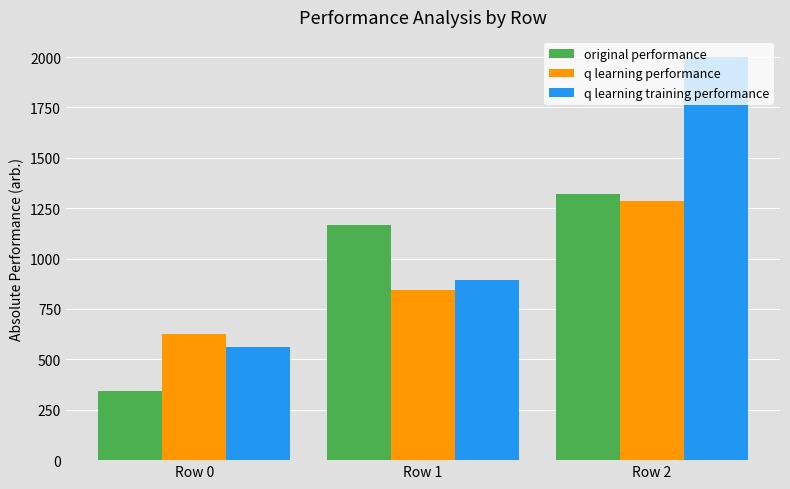

The original performance series shows 600.6 at Row 0. True or false?

False